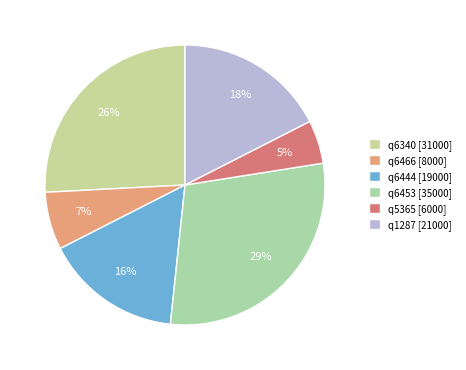

To the nearest percent, what is the combined percentage of q6444 and q6453?

45%